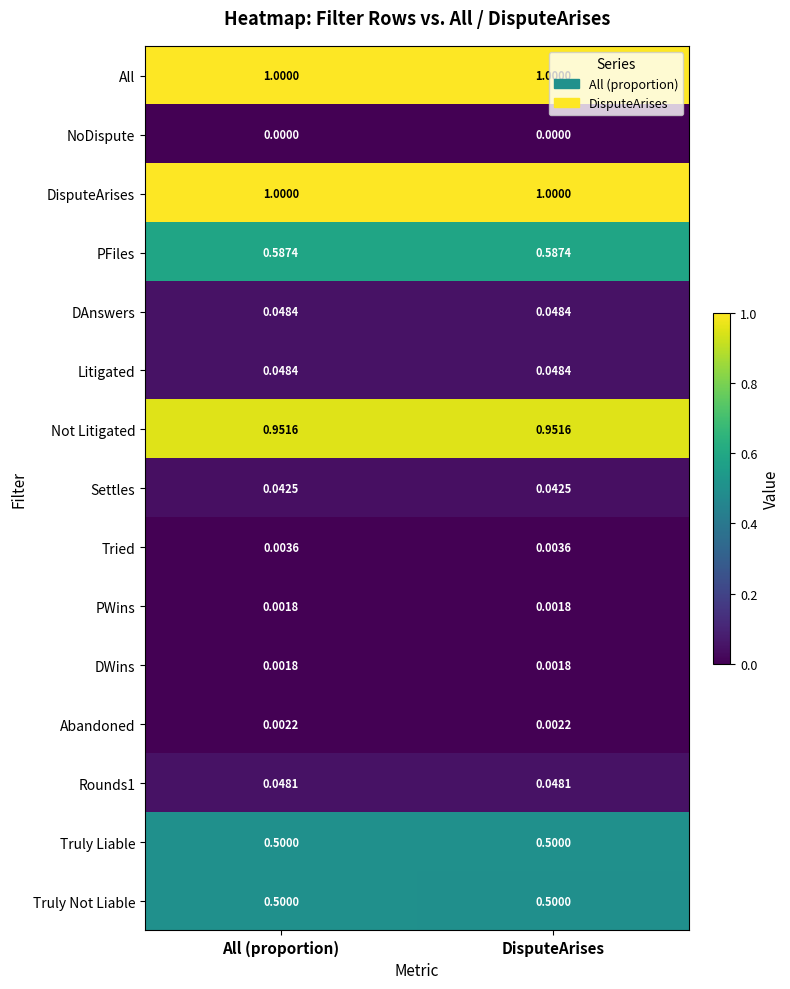

What is the greatest value displayed?

1.0